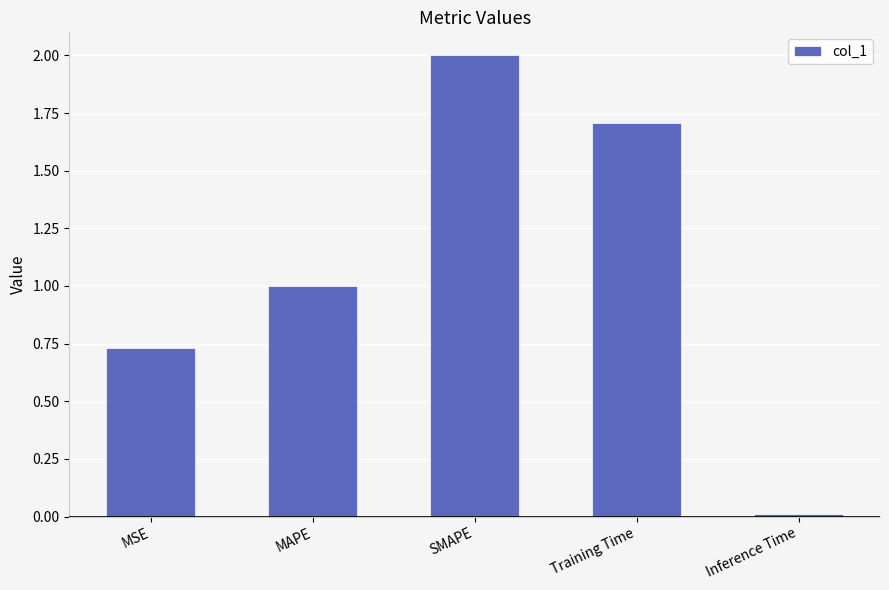

What is the average value?

1.1